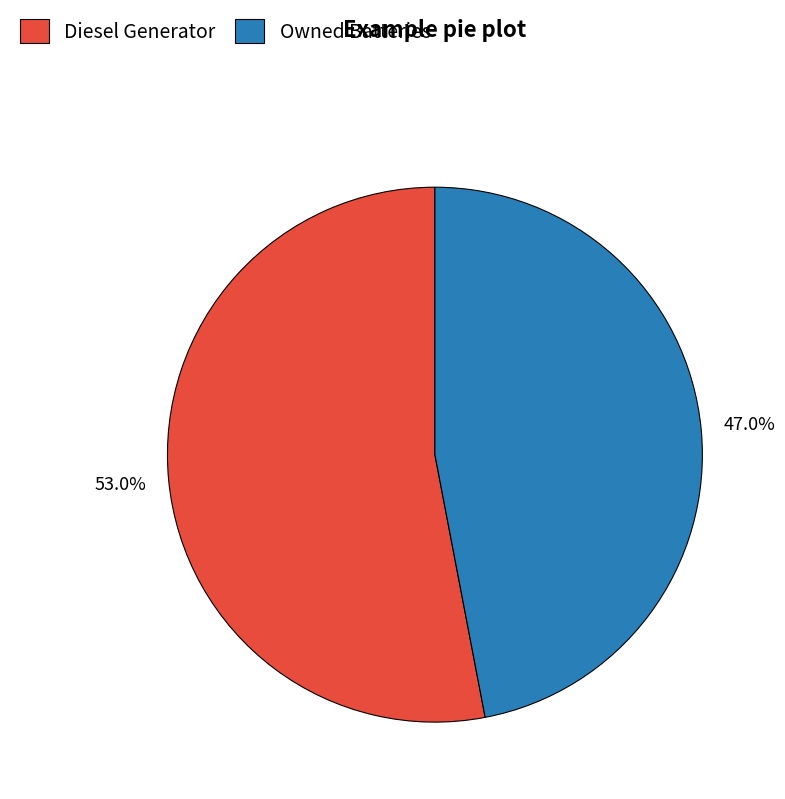

To the nearest percent, what is the average slice percentage?

50%